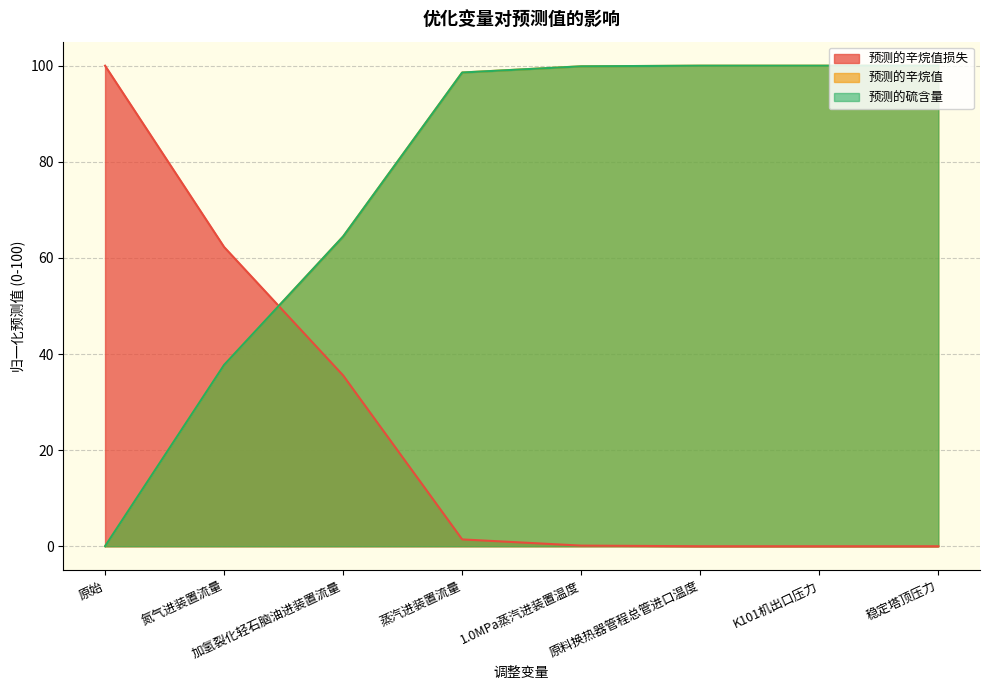

At how many categories does at least one series exceed 89?

6